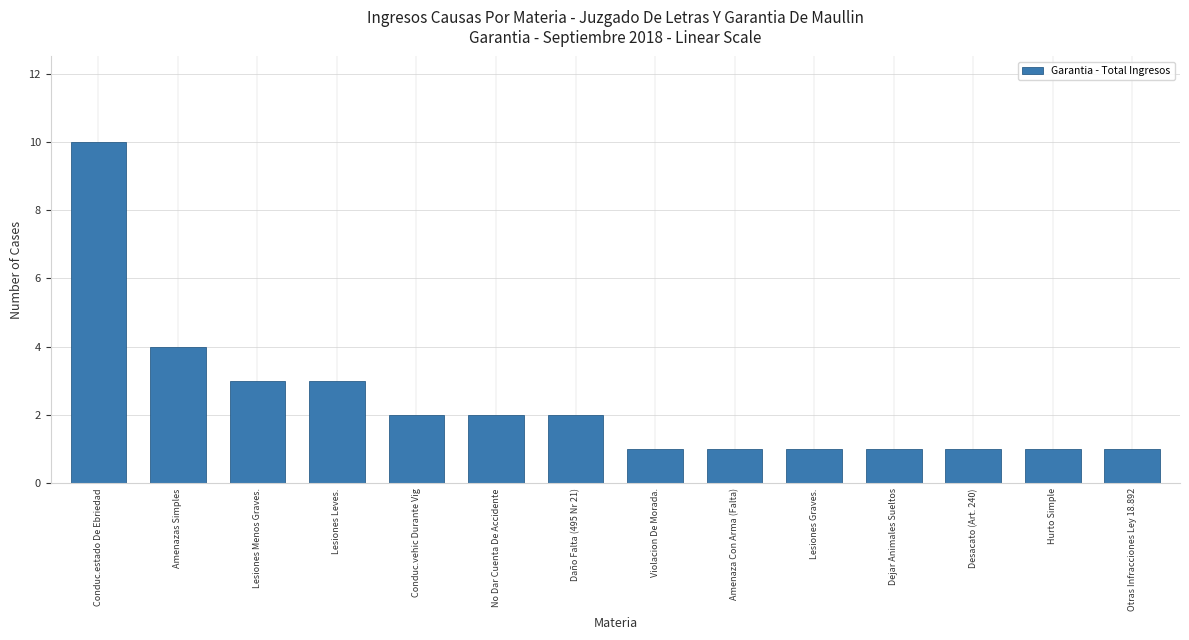

What is the ratio of the value at Daño Falta (495 Nr 21) to the value at Violacion De Morada.?

2.0